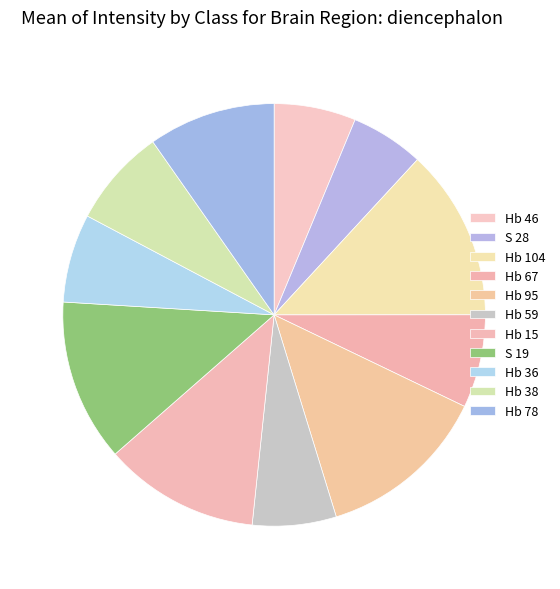

Is the sum of S 28 and S 19 greater than half?

No